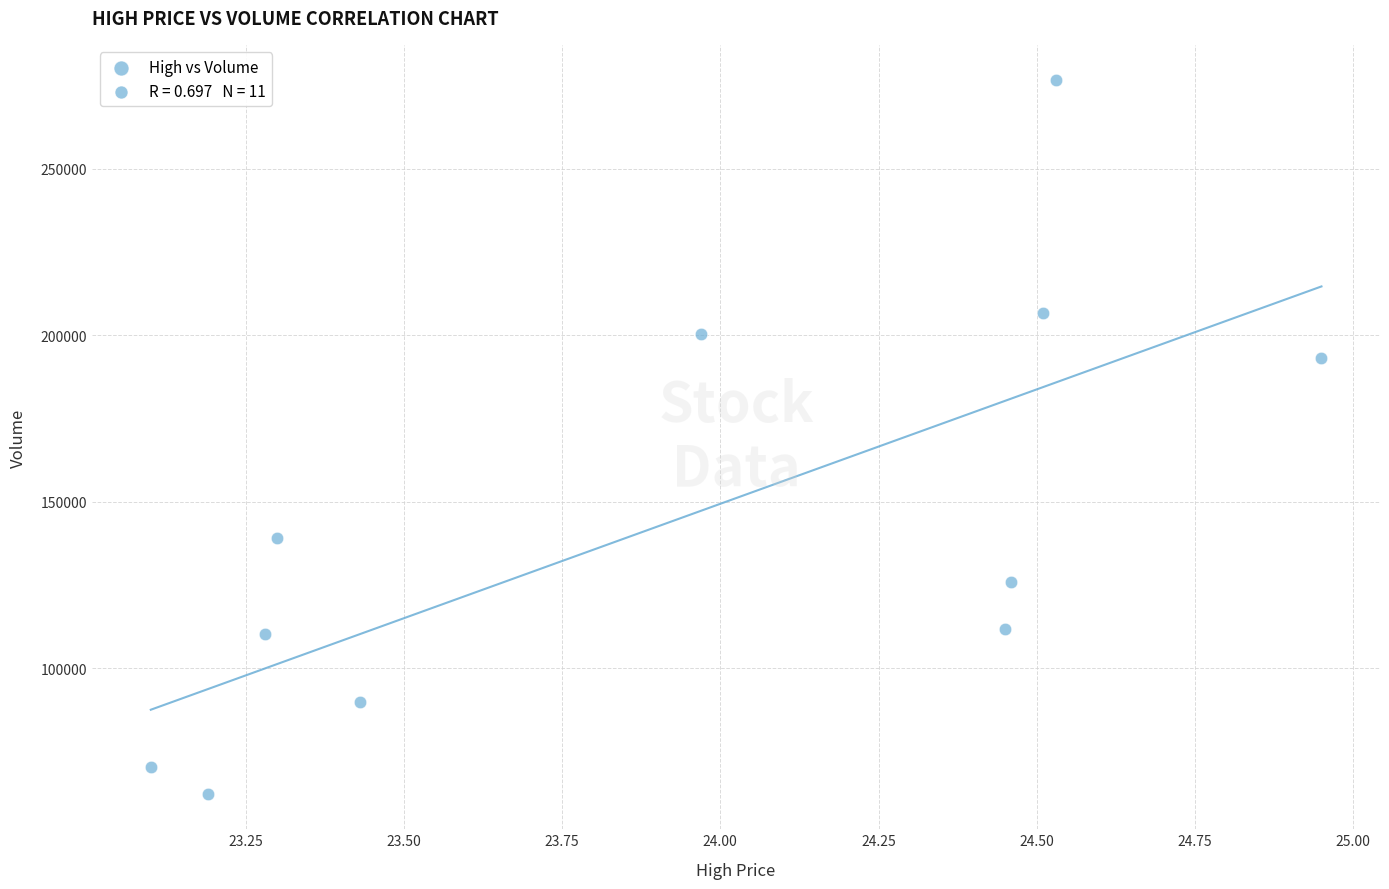

What is the average Y value?

144220.1